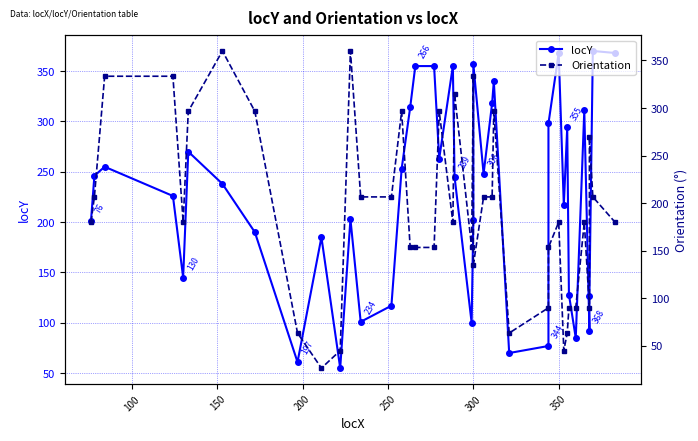

What is the value of the locY point at the 11th from the left?

55.0